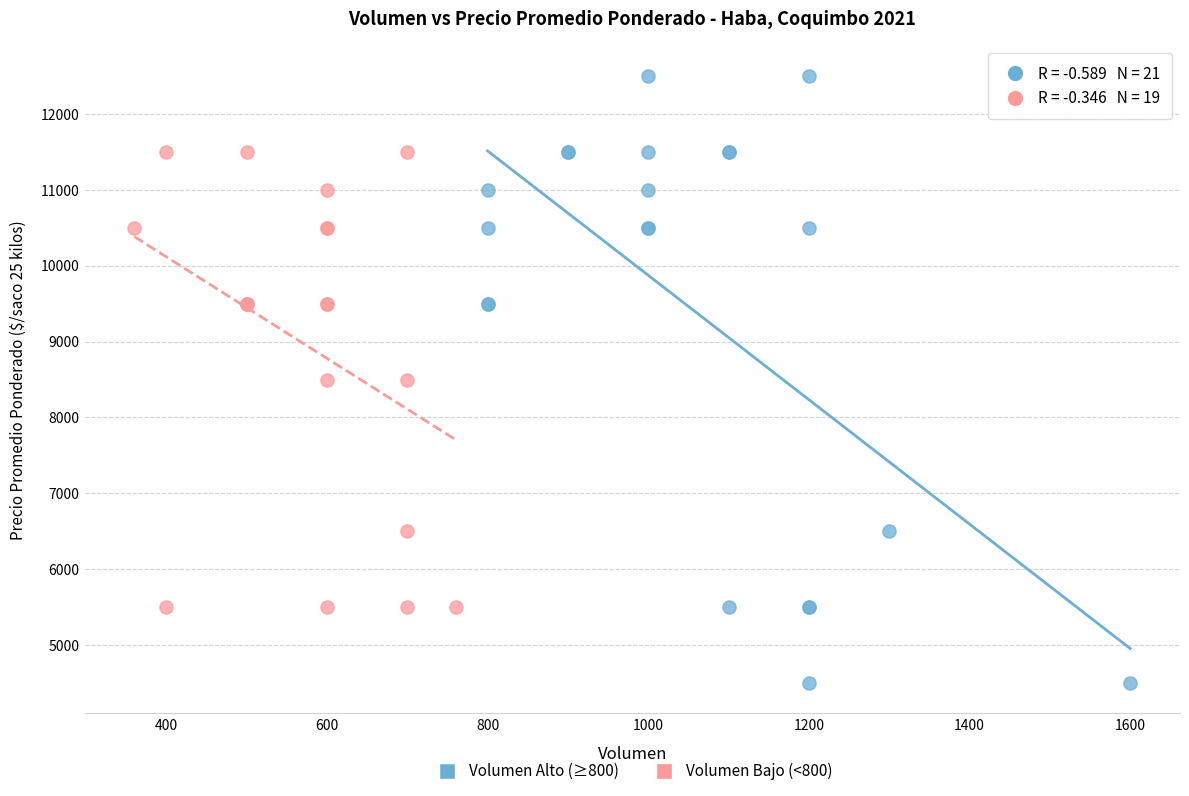

Which series contains the lowest Y value?

Volumen Alto (≥800)